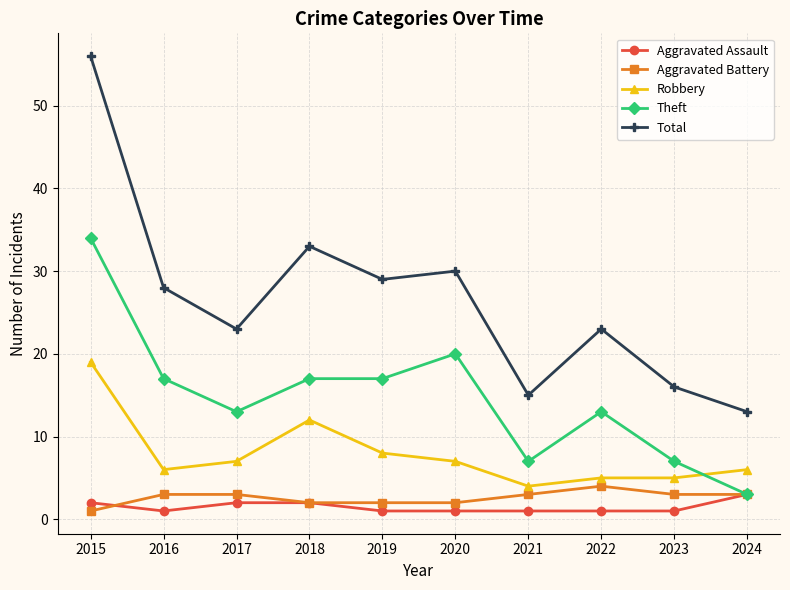

How many categories are shown in the chart?

10